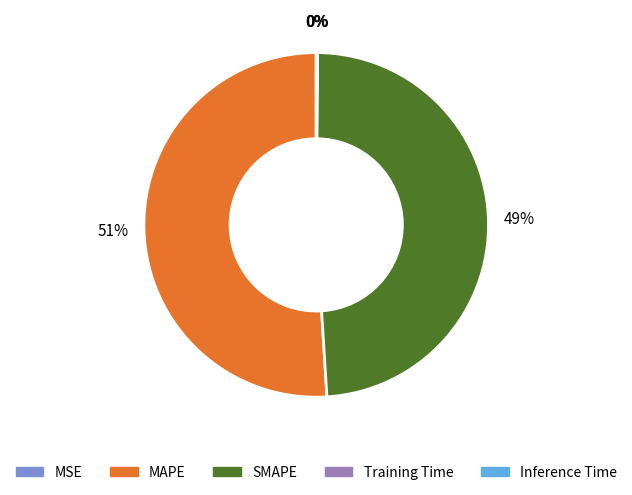

Does any single category account for the majority?

Yes